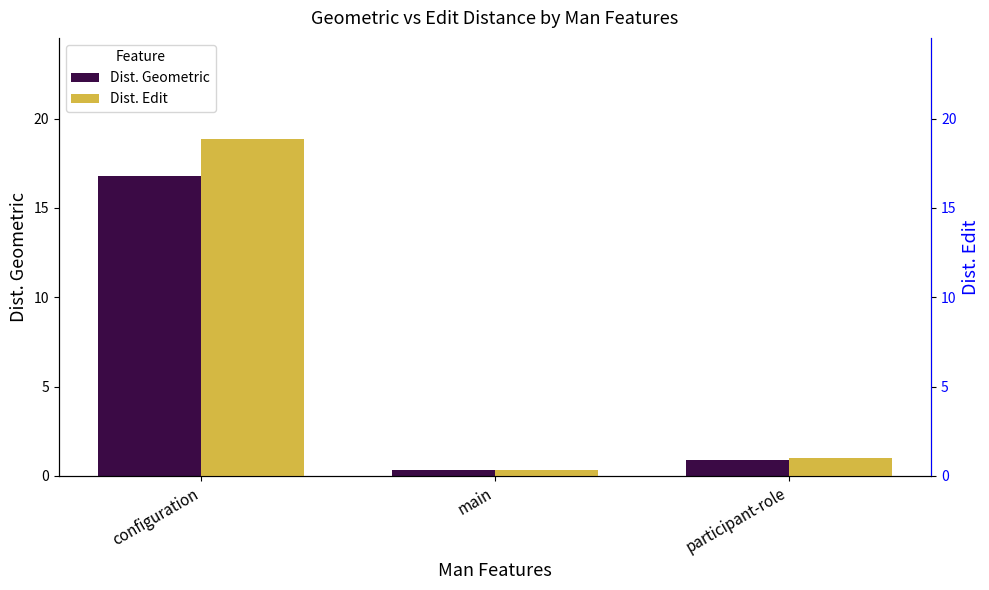

Is the value of Dist. Geometric at configuration greater than the value of Dist. Edit at participant-role?

Yes